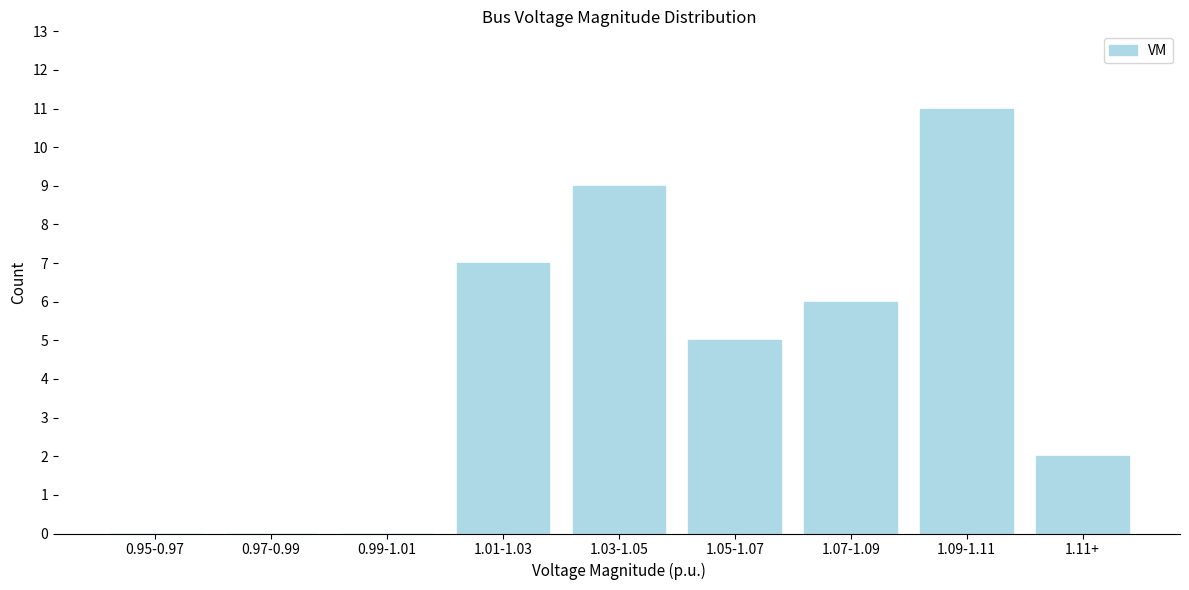

Reading right to left, transcribe all the data shown in this chart.

1.11+=2	1.09-1.11=11	1.07-1.09=6	1.05-1.07=5	1.03-1.05=9	1.01-1.03=7	0.99-1.01=0	0.97-0.99=0	0.95-0.97=0